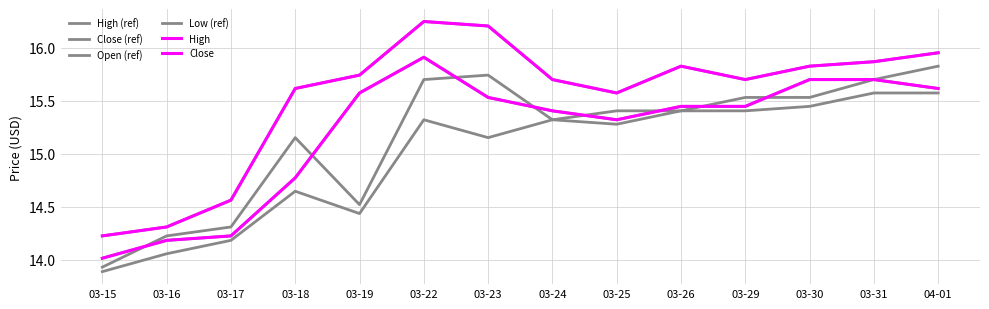

What is the difference between the High (ref) values at 03-15 and 03-23?

2.0